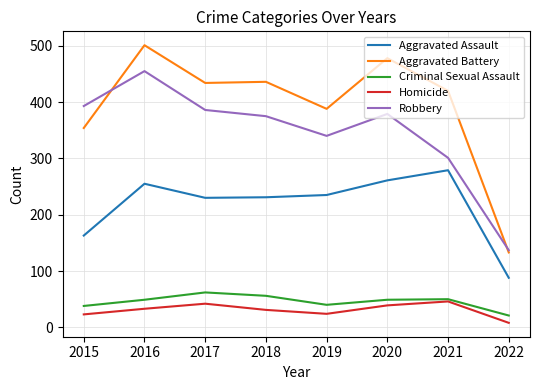

What is the difference between the Robbery values at 2021 and 2022?

164